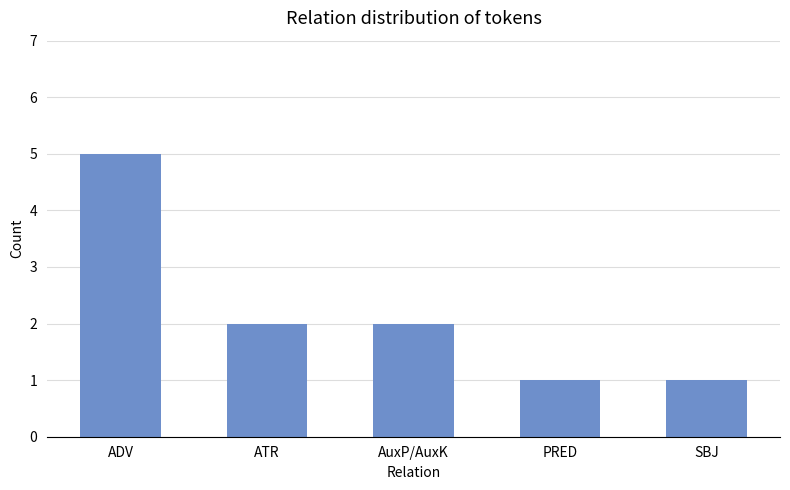

How many data points are less than 2?

2